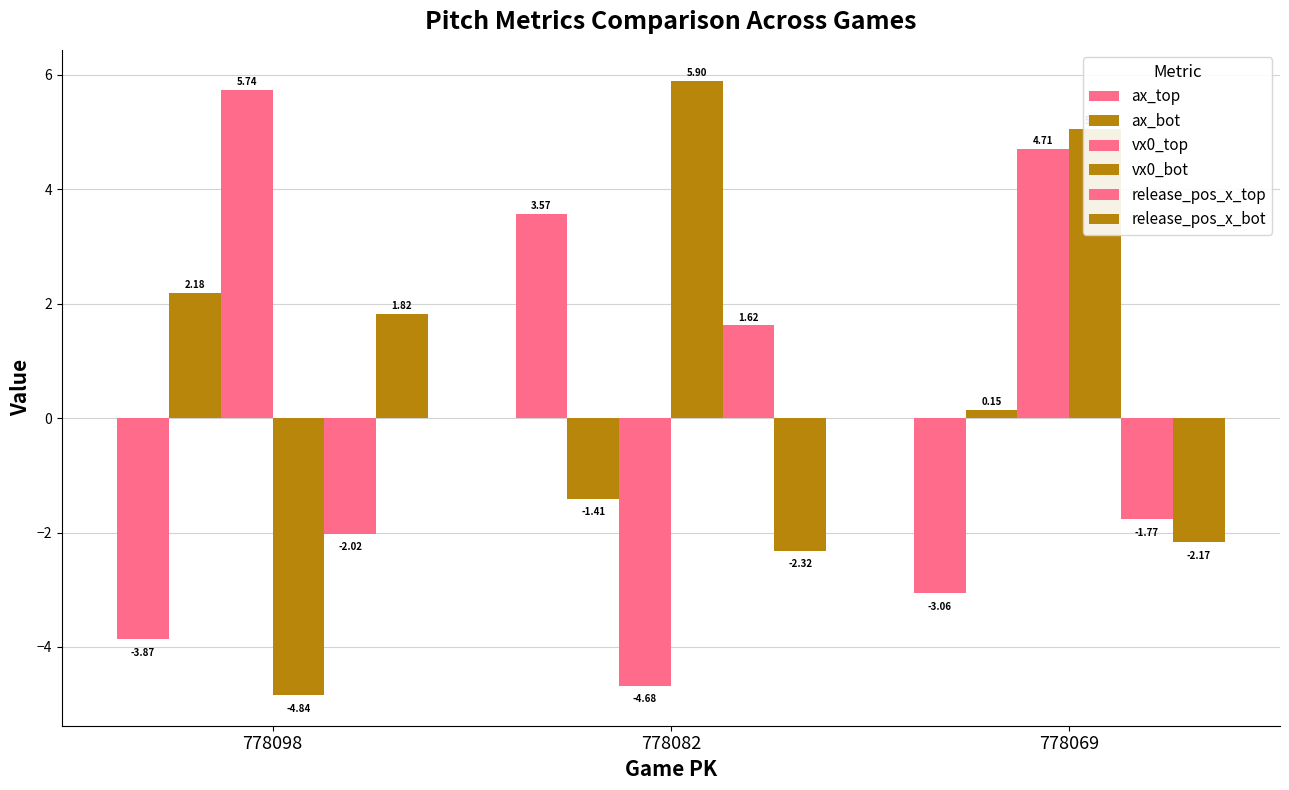

What is the difference between the maximum and second lowest values in the vx0_bot series?

0.8